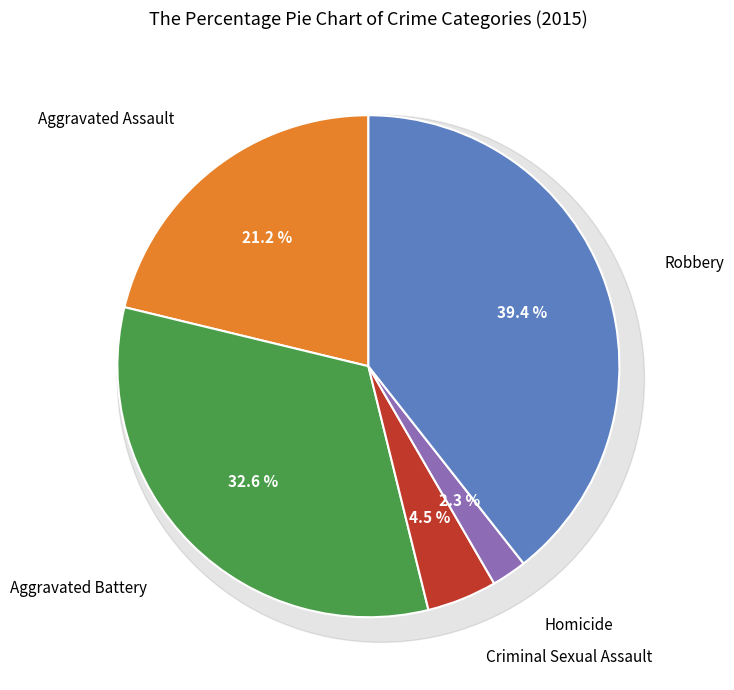

To the nearest percent, what is the difference between the largest and smallest slice percentages?

37%